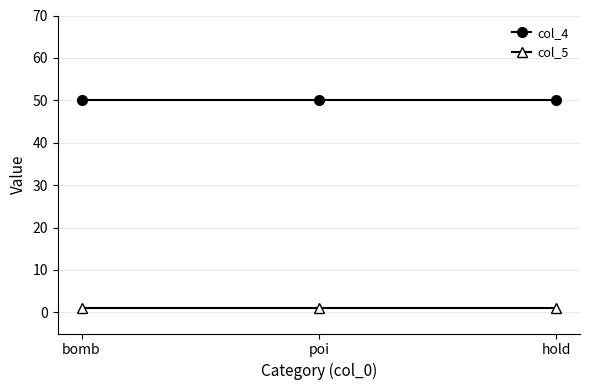

Does the chart display data point markers on the line(s)?

Yes